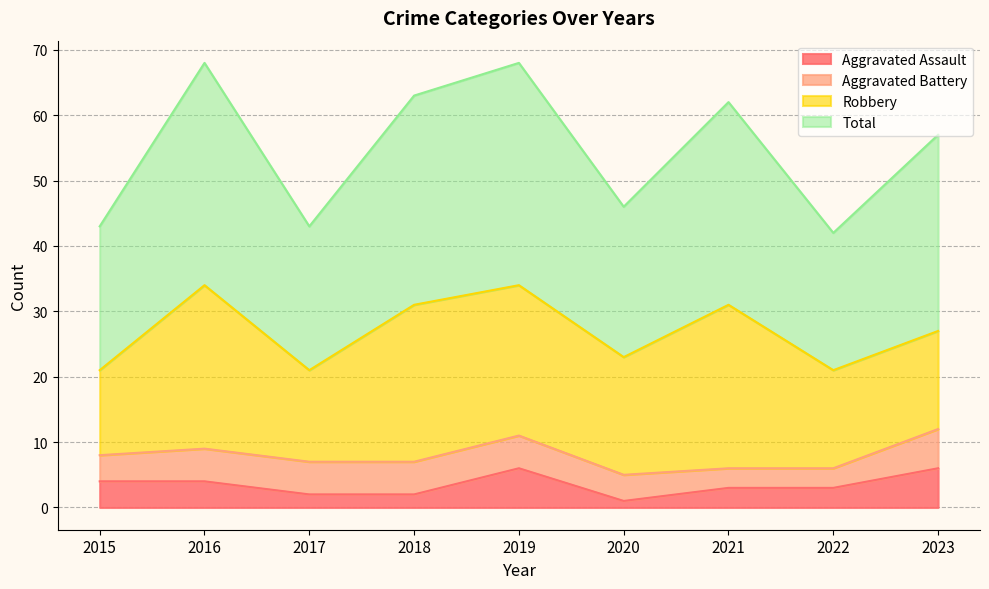

What is the value of the Aggravated Assault point at the 1st from the left?

4